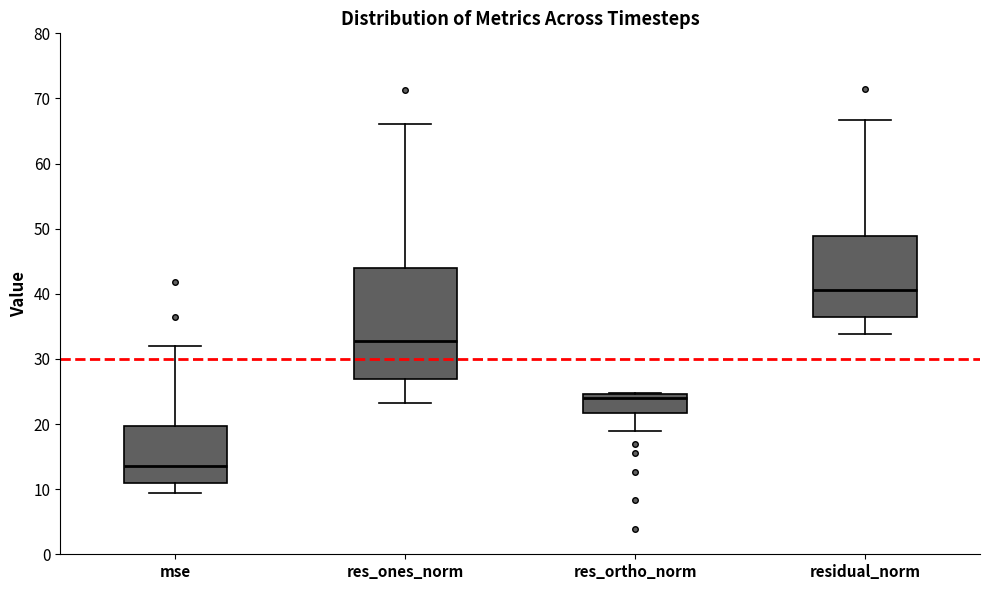

Reading left to right, read every box against the y-axis: the position of its median line, the range the box covers, and the ends of its whiskers. The values are not printed on the chart, so give them approximately, as read against the axis.

mse: median 13, box 11 to 20, whiskers 9 to 32
res_ones_norm: median 33, box 27 to 44, whiskers 23 to 66
res_ortho_norm: median 24, box 22 to 25, whiskers 19 to 25
residual_norm: median 41, box 36 to 49, whiskers 34 to 67